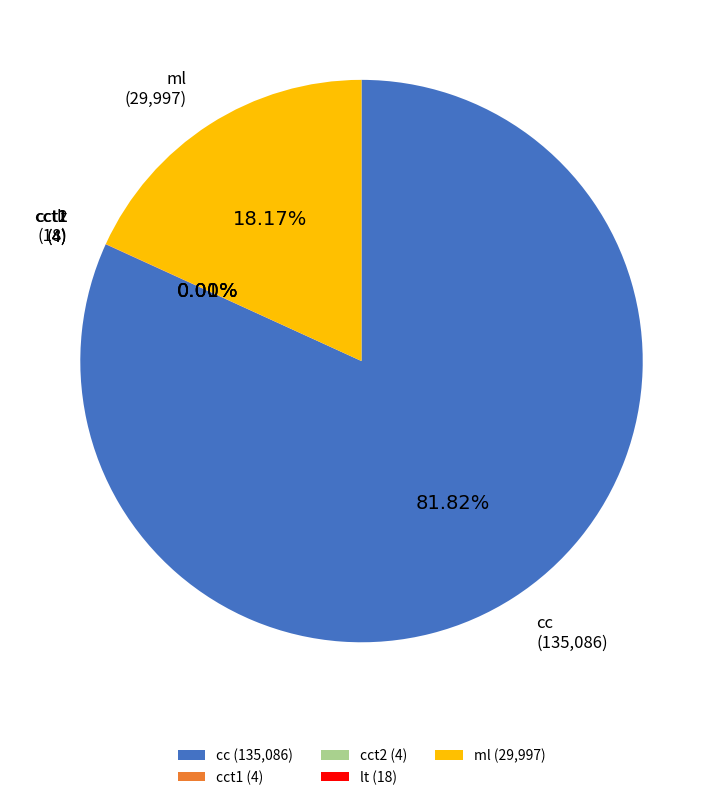

What is the ratio of the value at cc to the value at ml?

4.5